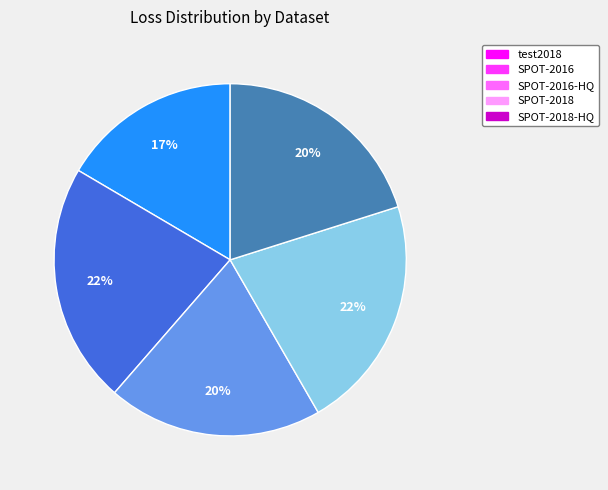

To the nearest percent, what is the average slice percentage?

20%